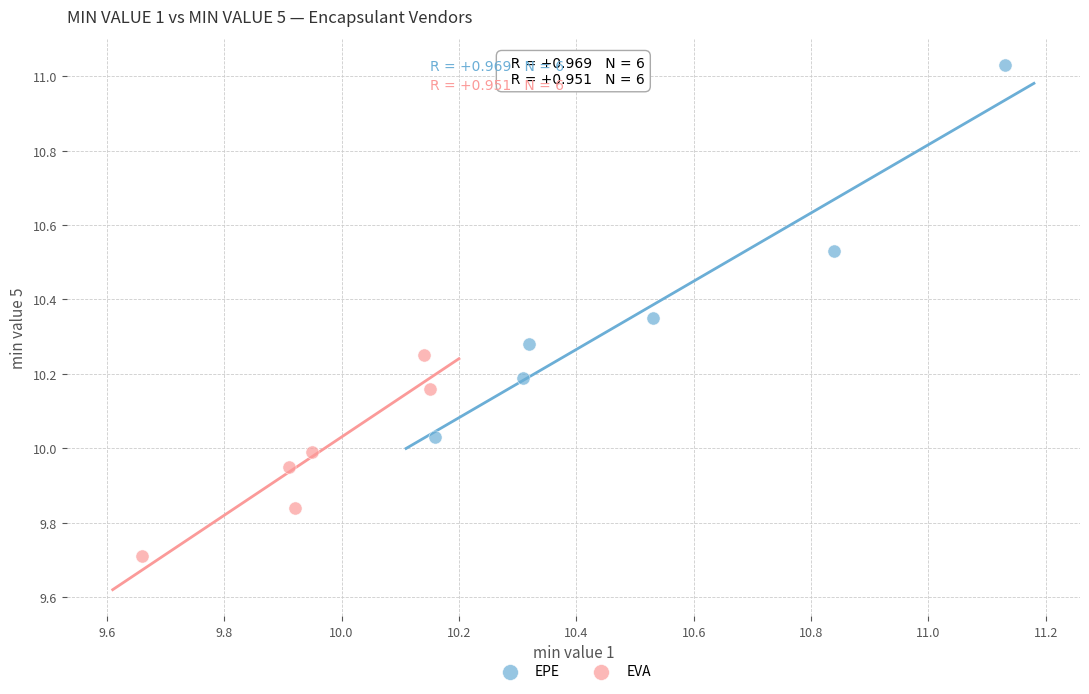

What are all the series names shown in the legend?

EPE, EVA